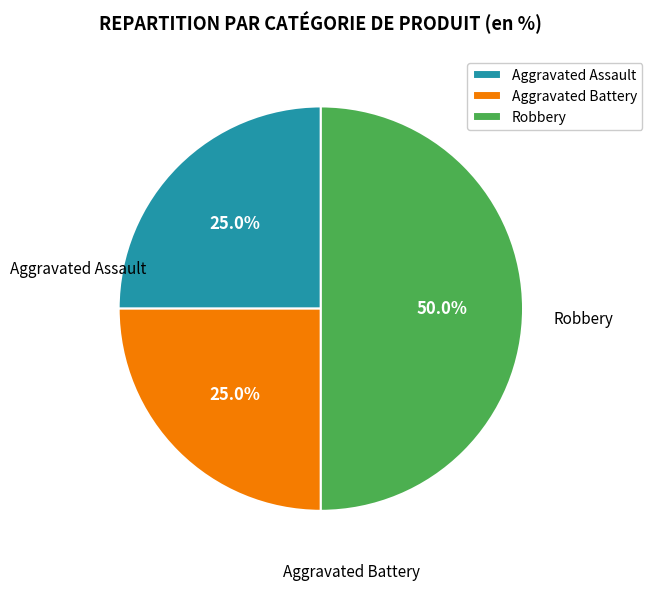

Which slice is the largest?

Robbery